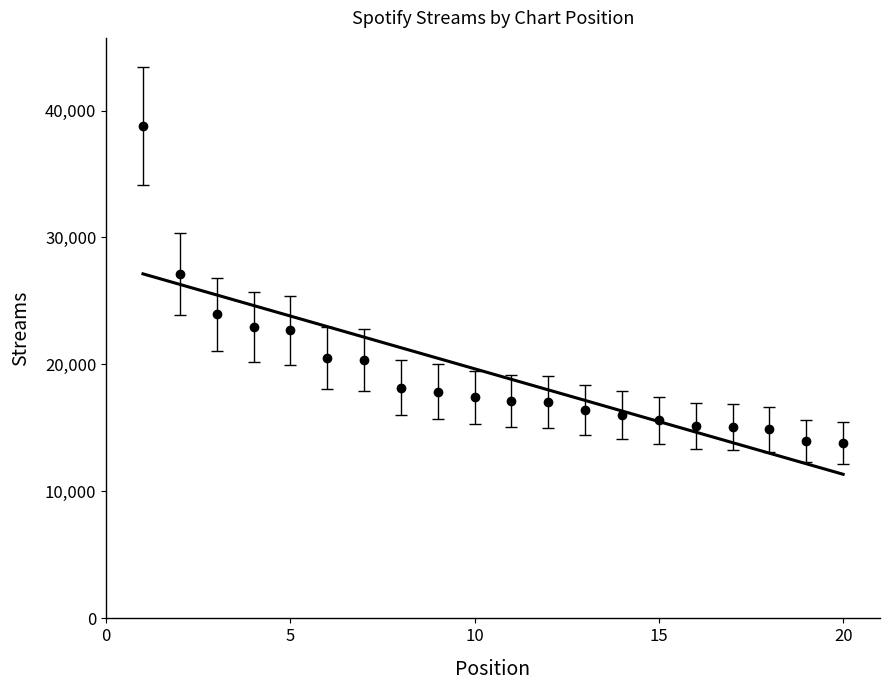

What is the value of the 12th point from the left?

17074